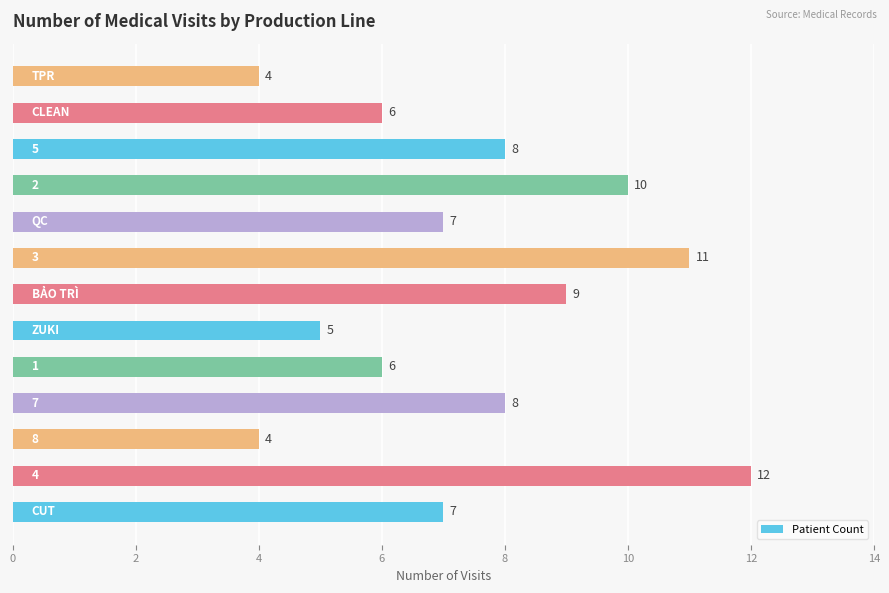

Reading bottom to top, transcribe all the data shown in this chart.

7	12	4	8	6	5	9	11	7	10	8	6	4